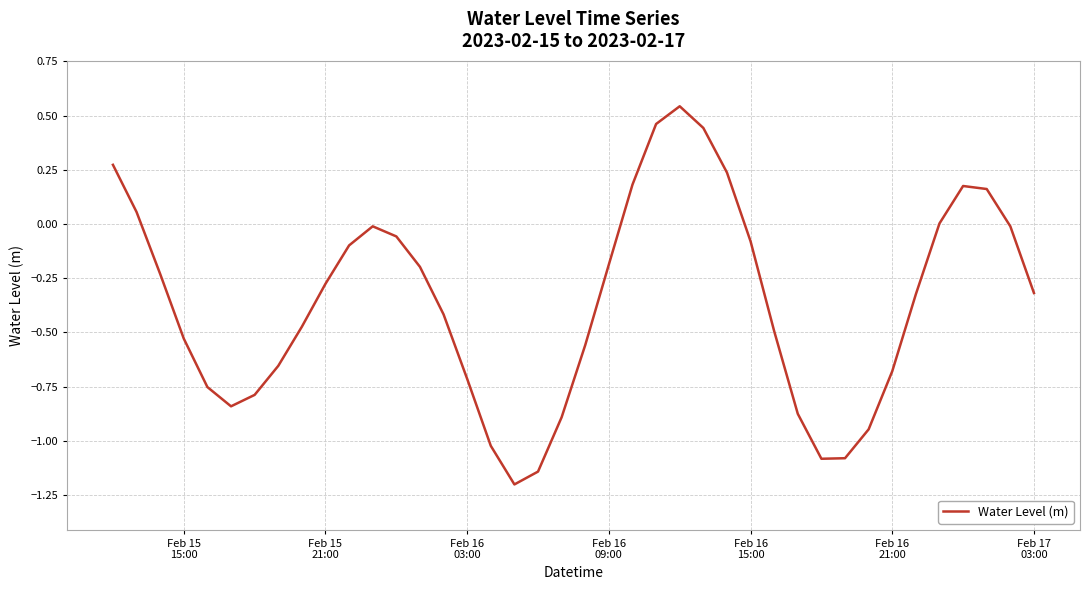

What is the minimum value shown in the chart?

-1.2